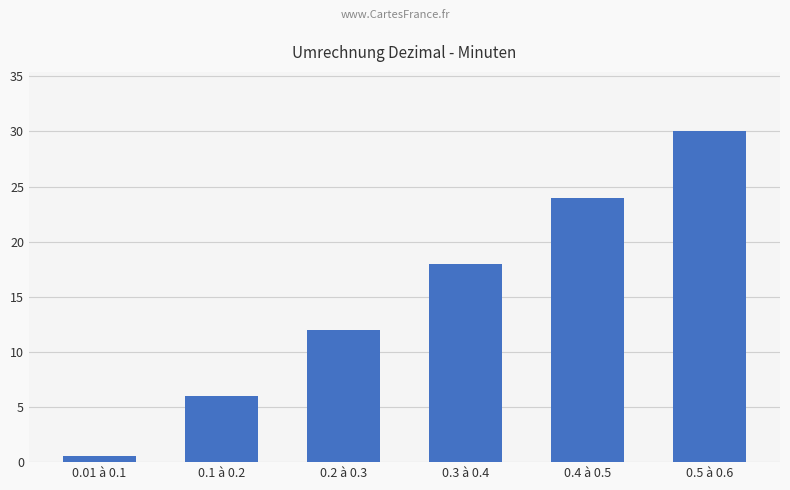

How many distinct data groups are displayed?

1